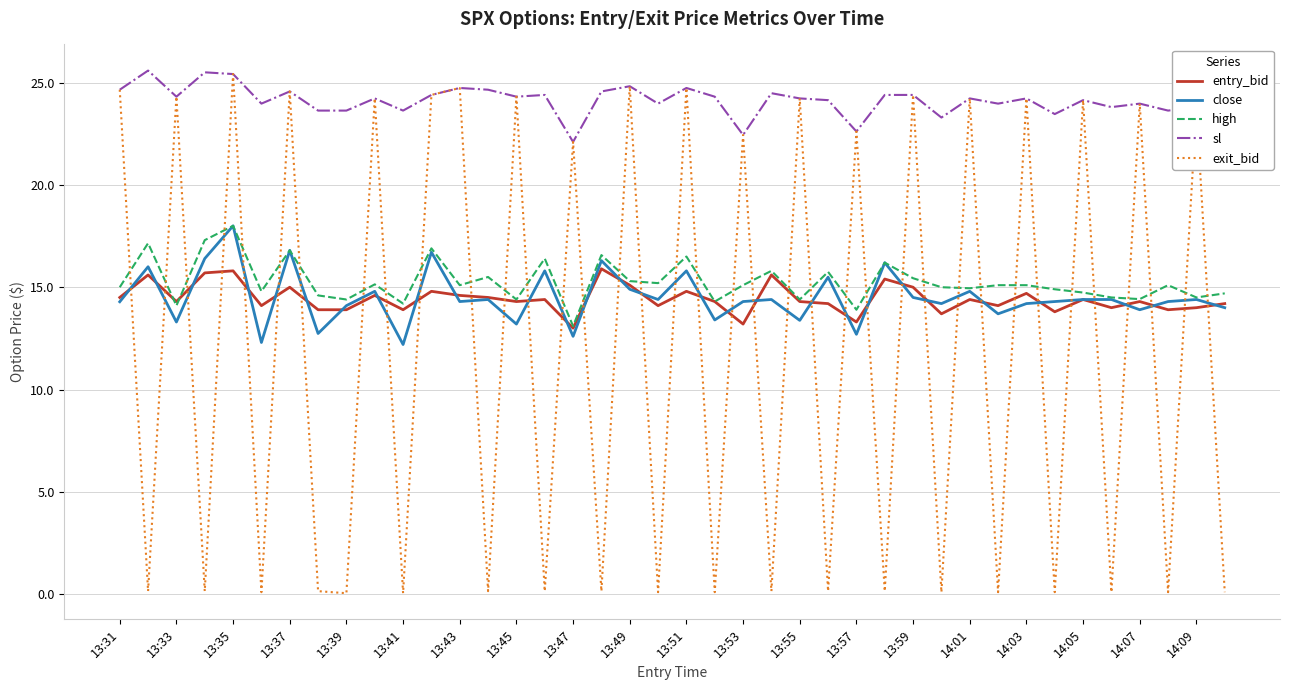

Which series has the largest total across all categories?

sl